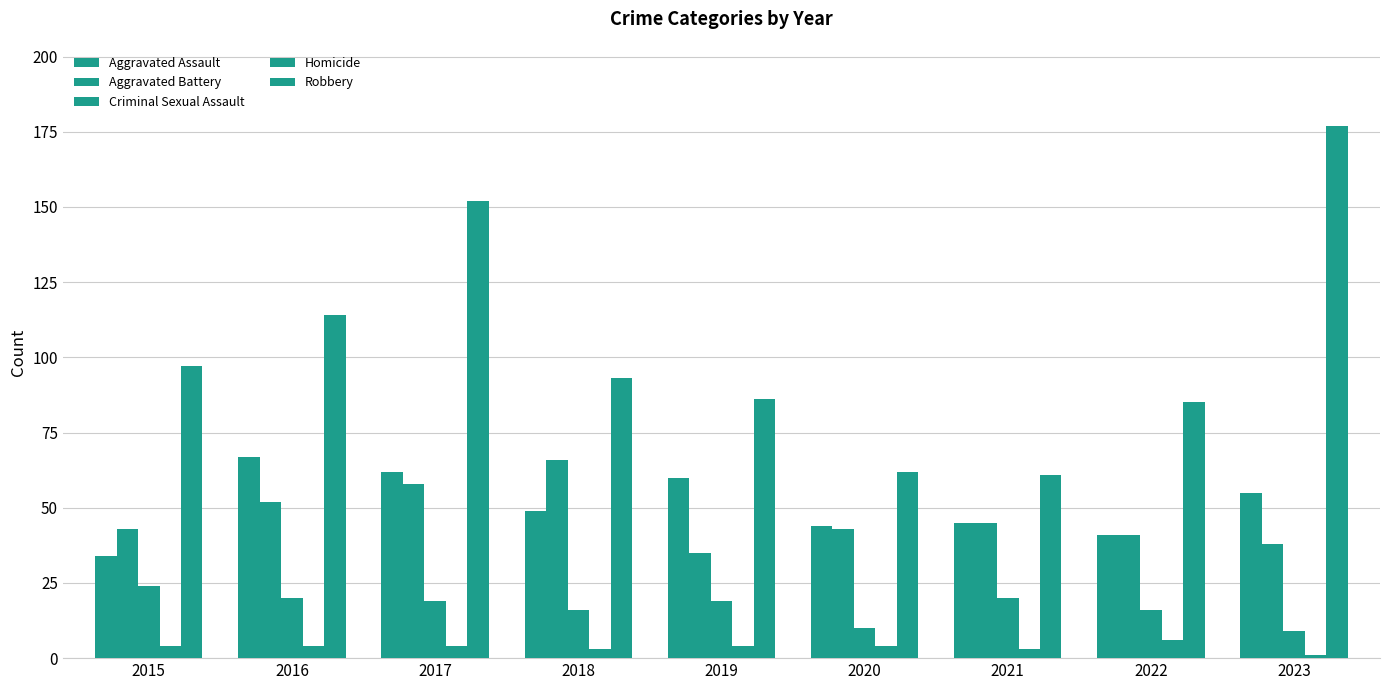

List the labels in order of Homicide value, largest first.

2022, 2015, 2016, 2017, 2019, 2020, 2018, 2021, 2023